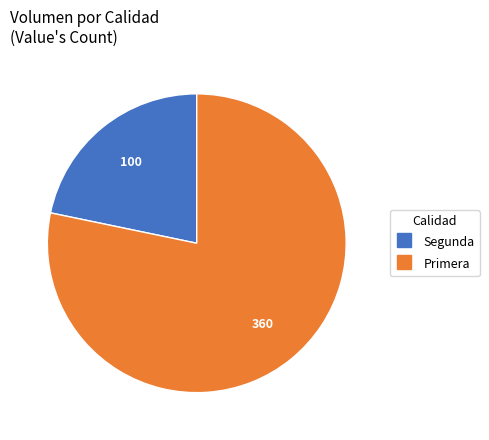

Does any single category account for the majority?

Yes